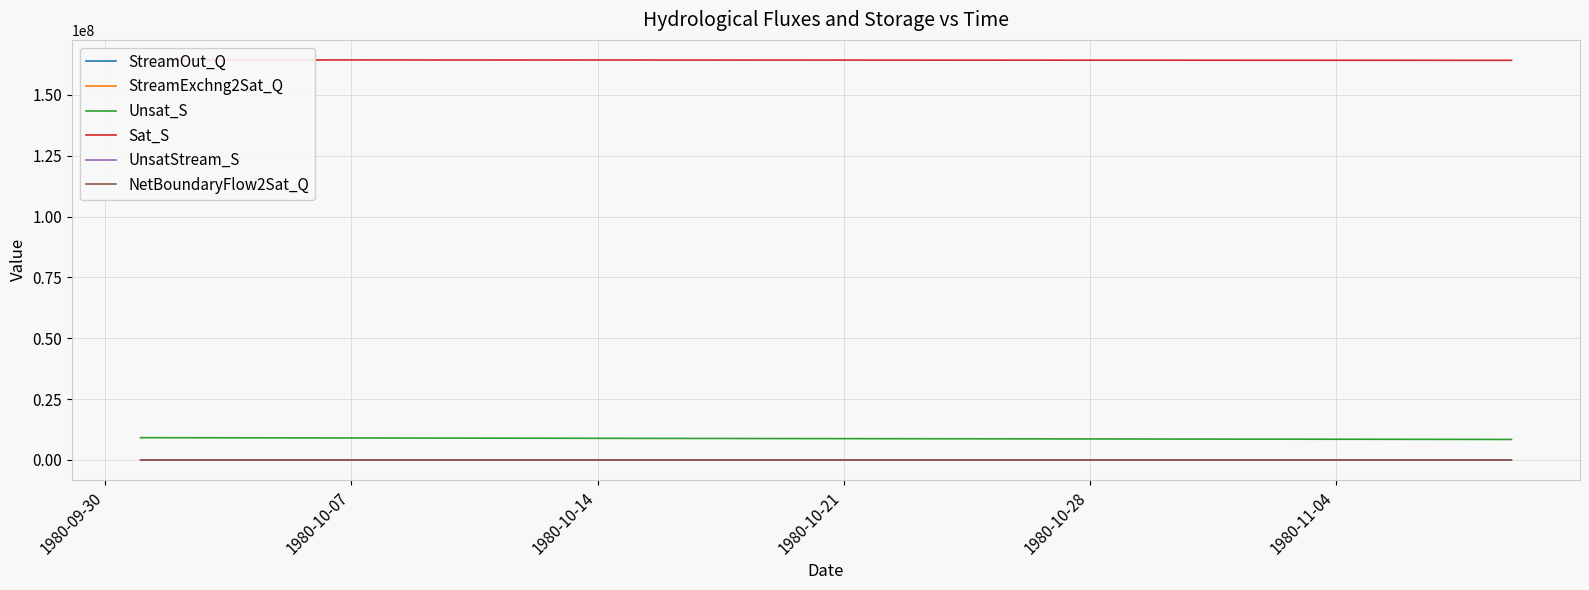

True or false: Unsat_S and NetBoundaryFlow2Sat_Q cross at least once.

False